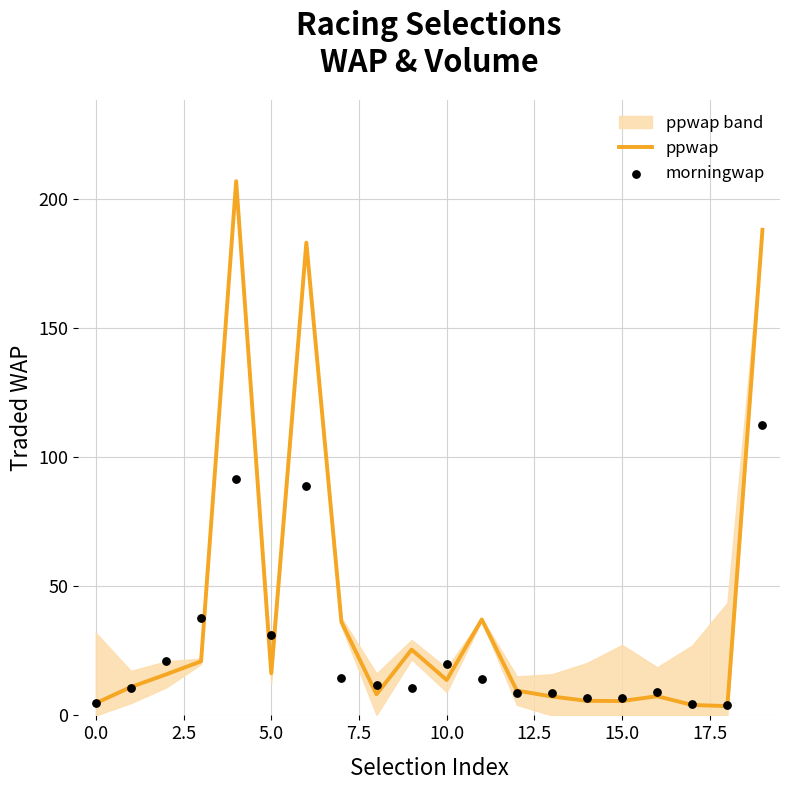

Which series contains the lowest Y value?

ppwap